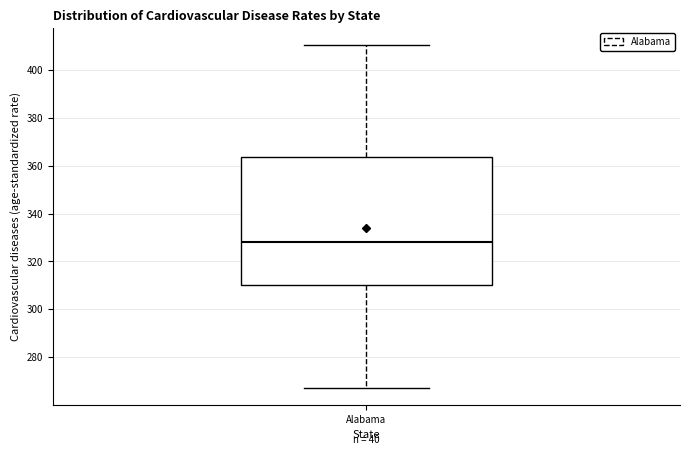

Read this box plot against the y-axis: the position of the median line, the range covered by the box, and the ends of both whiskers. The values are not printed on the chart, so give them approximately, as read against the axis.

median 328, box 310 to 364, whiskers 268 to 410